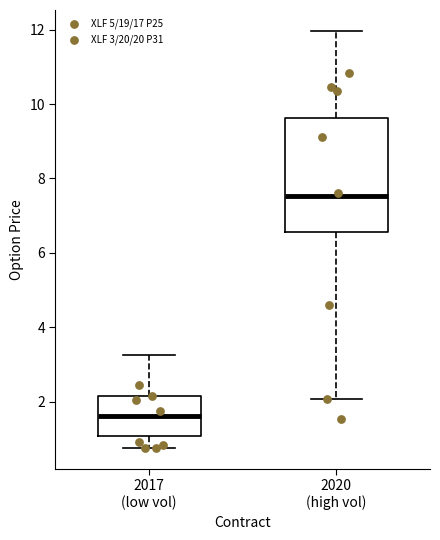

Reading left to right, transcribe this box plot: for each box, give where its median line is, the range the box spans, and where its two whiskers end, as read against the y-axis. The values are not printed on the chart, so give them approximately, as read against the axis.

2017 (low vol): median 1.6, box 1.0 to 2.2, whiskers 0.8 to 3.2
2020 (high vol): median 7.6, box 6.6 to 9.6, whiskers 2.0 to 12.0